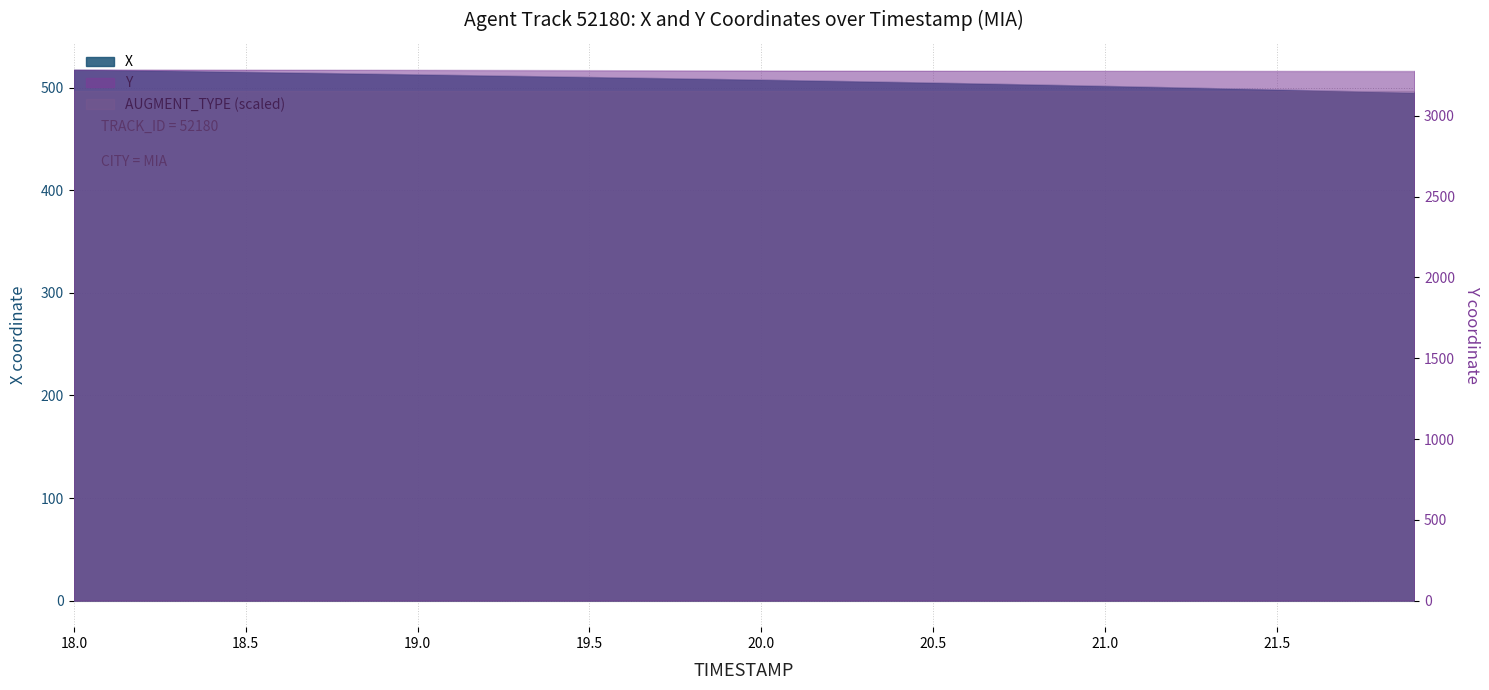

Does the chart display data point markers on the line(s)?

No